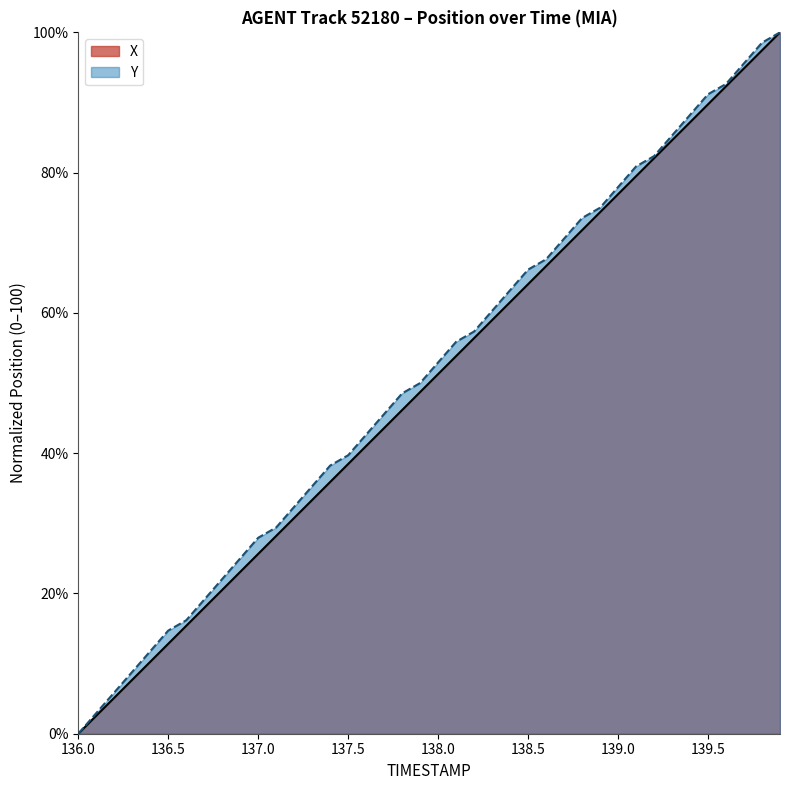

What is the label of the 17th point from the left?

137.6